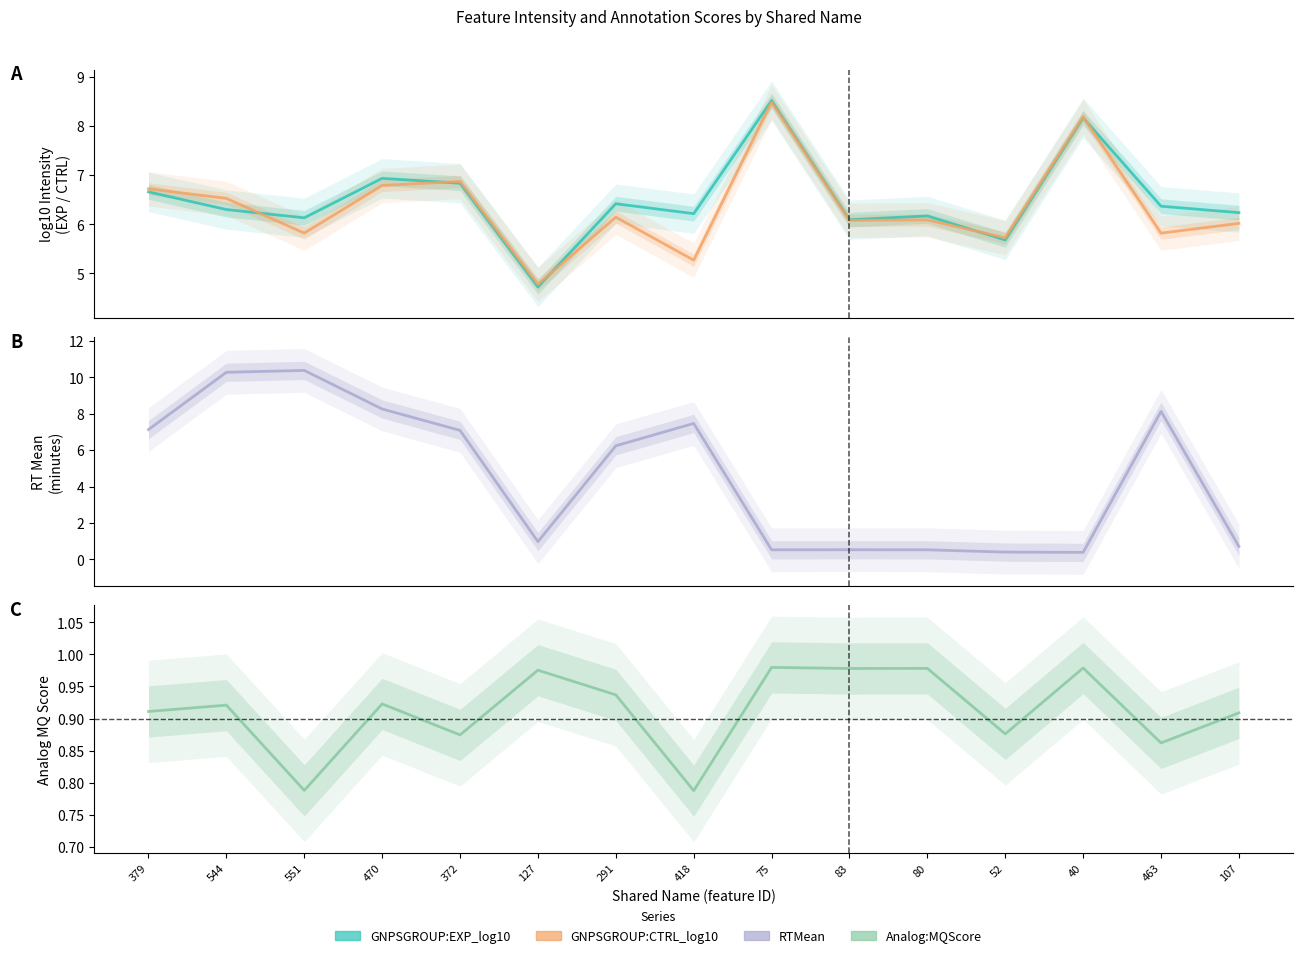

The value of GNPSGROUP:CTRL_log10 at 75 is 12.7. True or false?

False